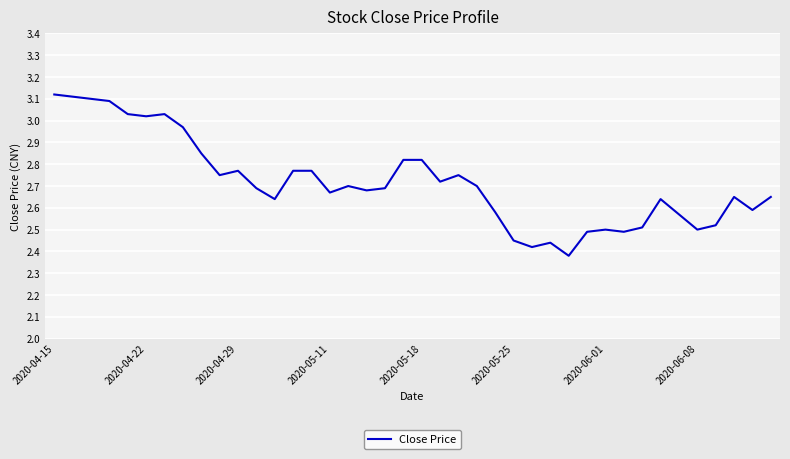

What is the value of the 28th point from the left?

2.4